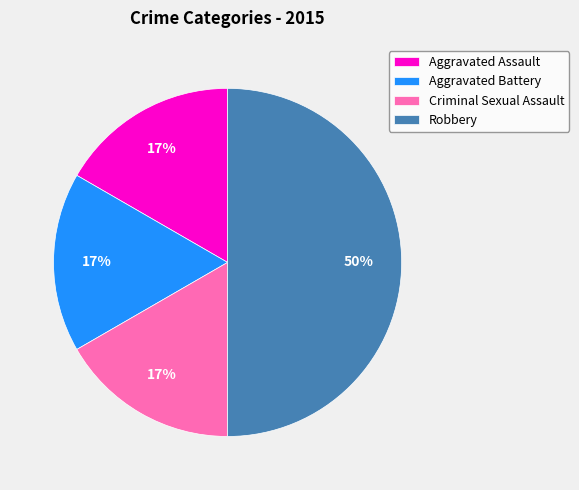

Do Aggravated Battery and Robbery together represent more than half of the pie?

Yes